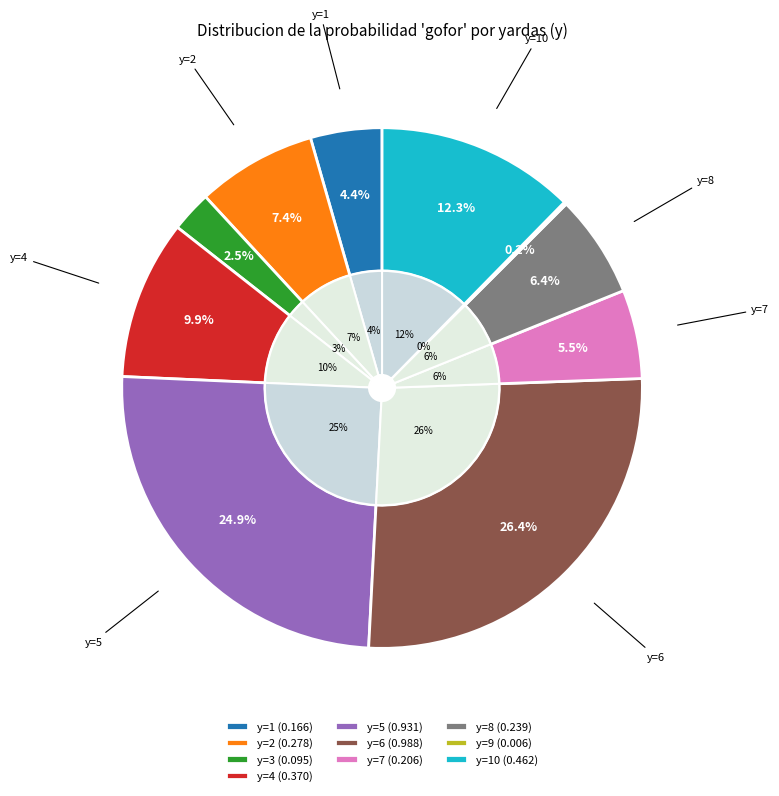

What percentage is NOT represented by y=9?

99.8%